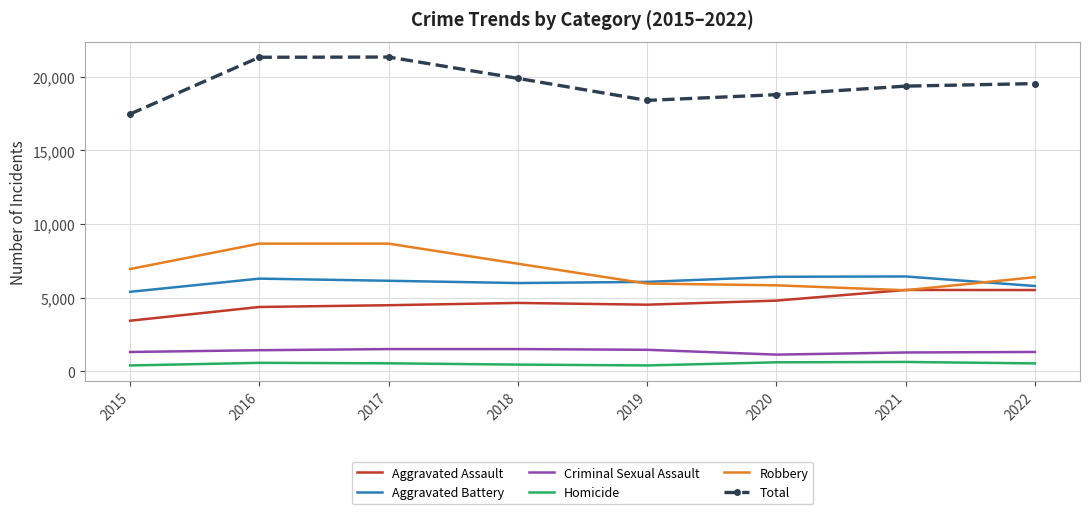

Which series has the largest total across all categories?

Total